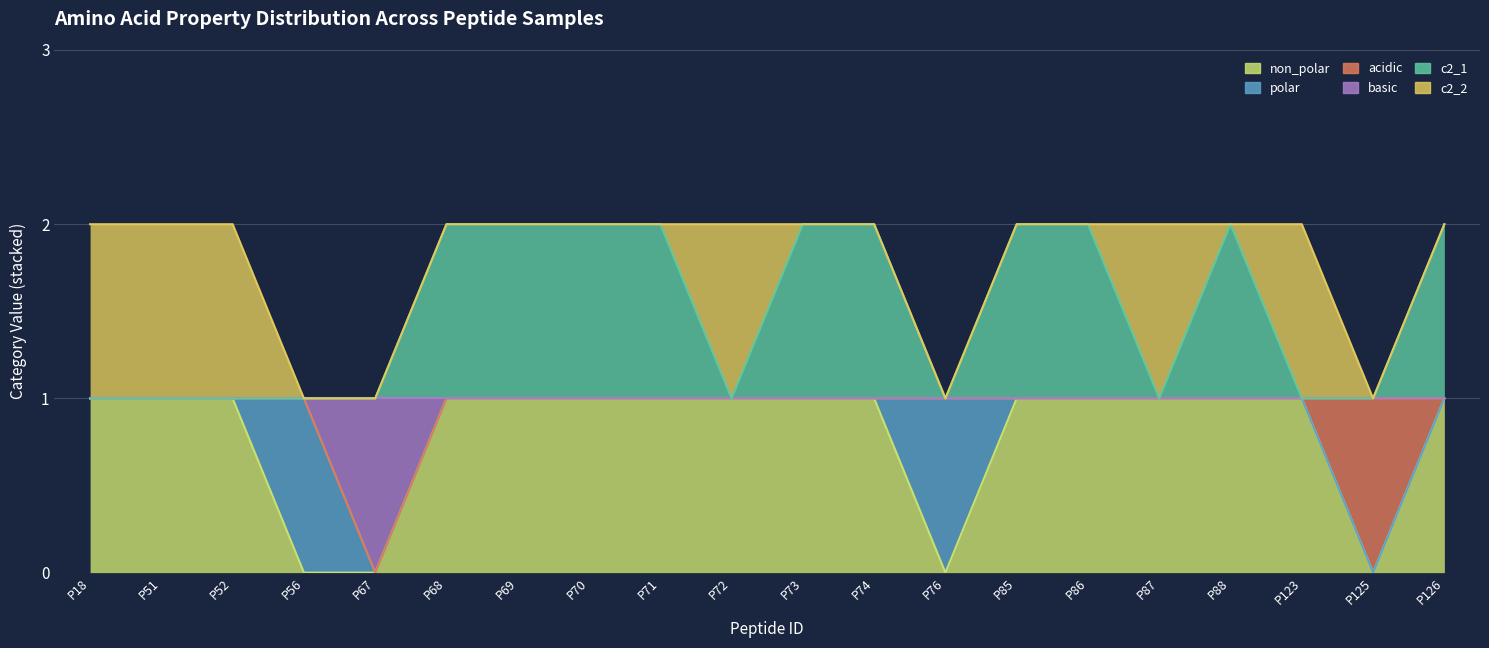

Which category has the highest value in the non_polar series?

P18